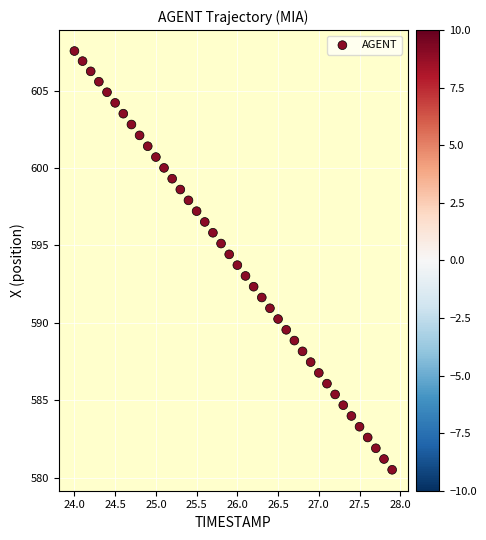

What is the range of X values (max minus min)?

3.9